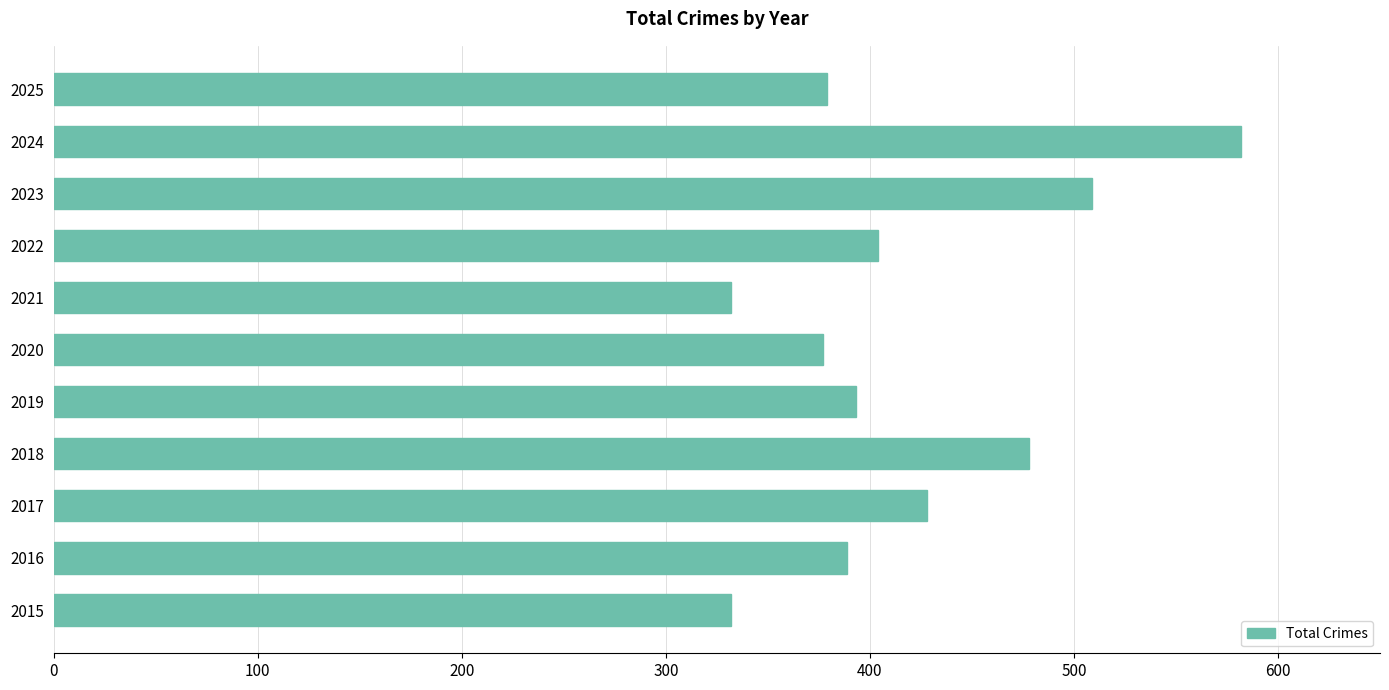

Between 2017 and 2021, which is larger?

2017